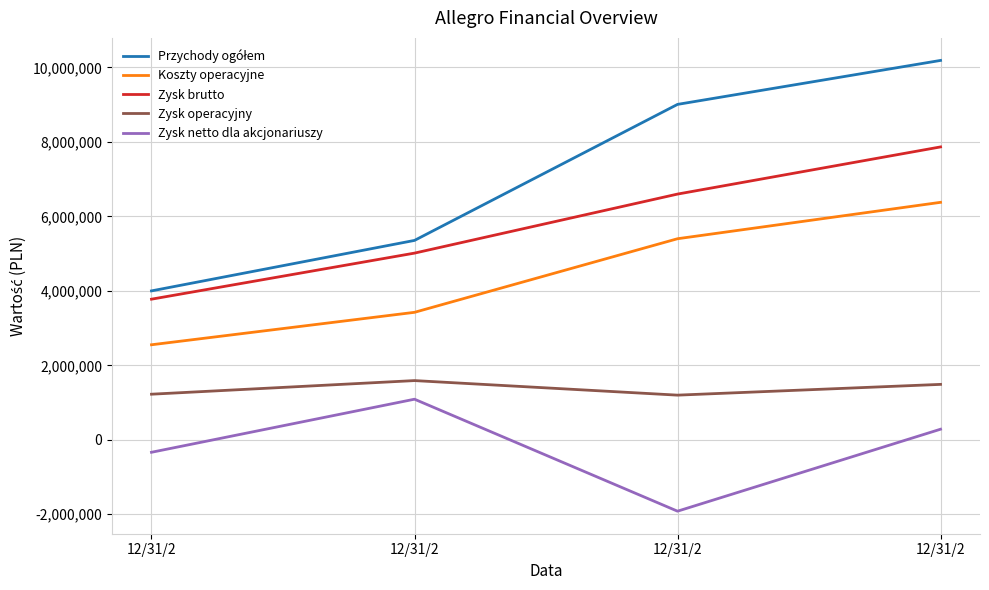

Is this an area chart (filled region under the line)?

No